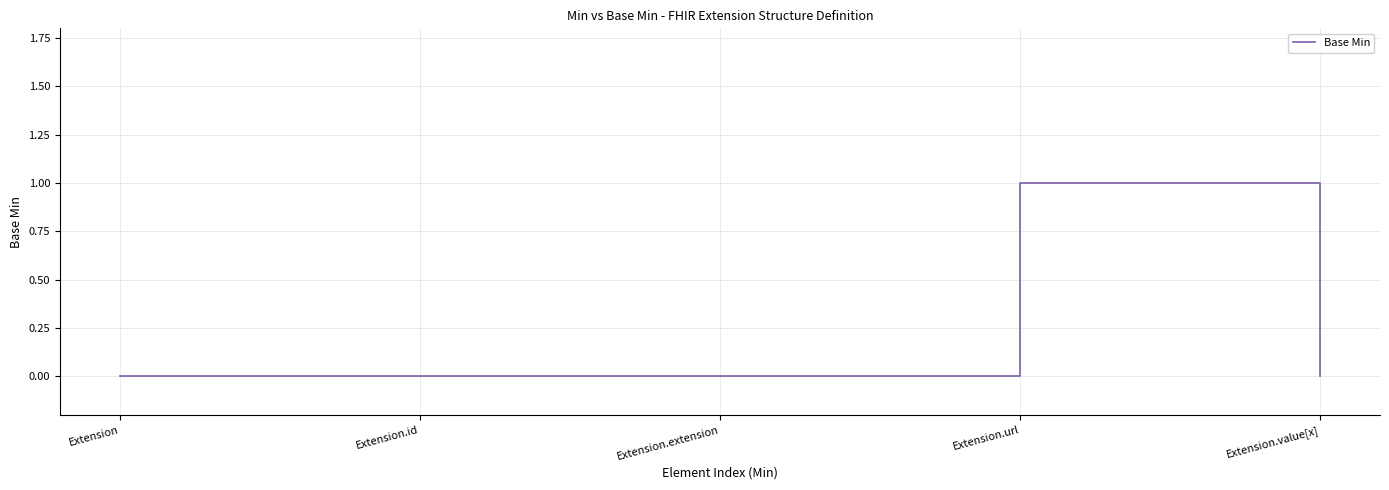

What position from the right is Extension.value[x]?

1